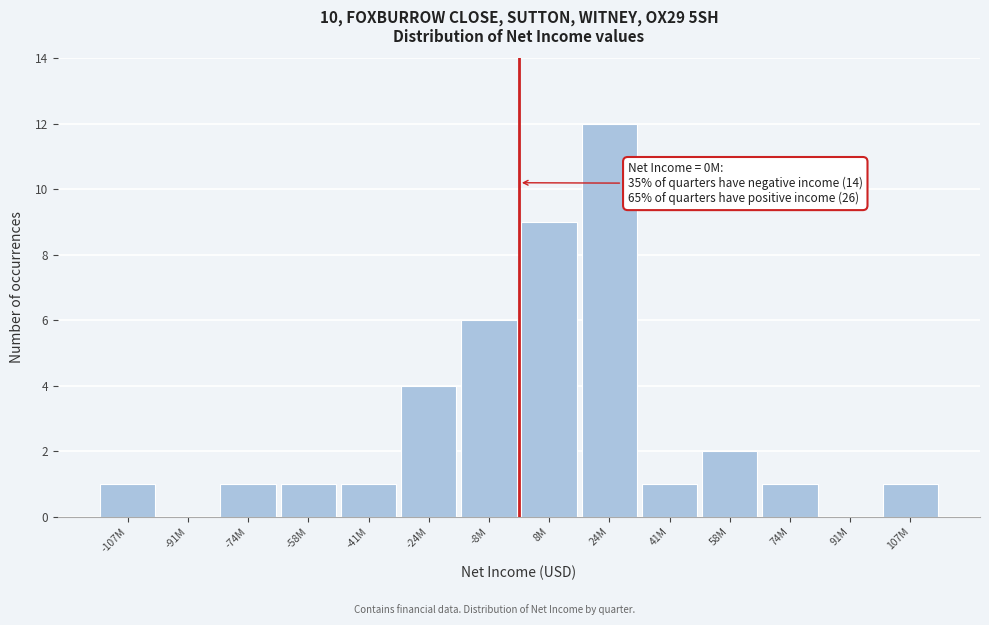

Reading right to left, list all the values displayed in this chart.

107M=1	91M=0	74M=1	58M=2	41M=1	24M=12	8M=9	-8M=6	-24M=4	-41M=1	-58M=1	-74M=1	-91M=0	-107M=1